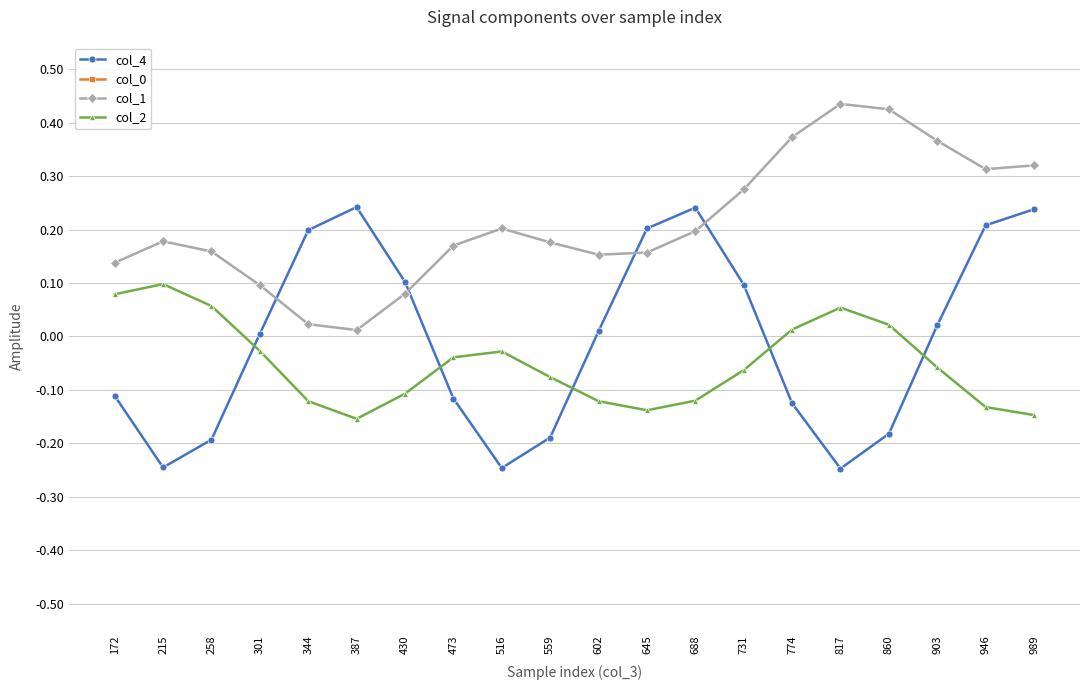

True or false: col_1 and col_0 cross at least once.

False